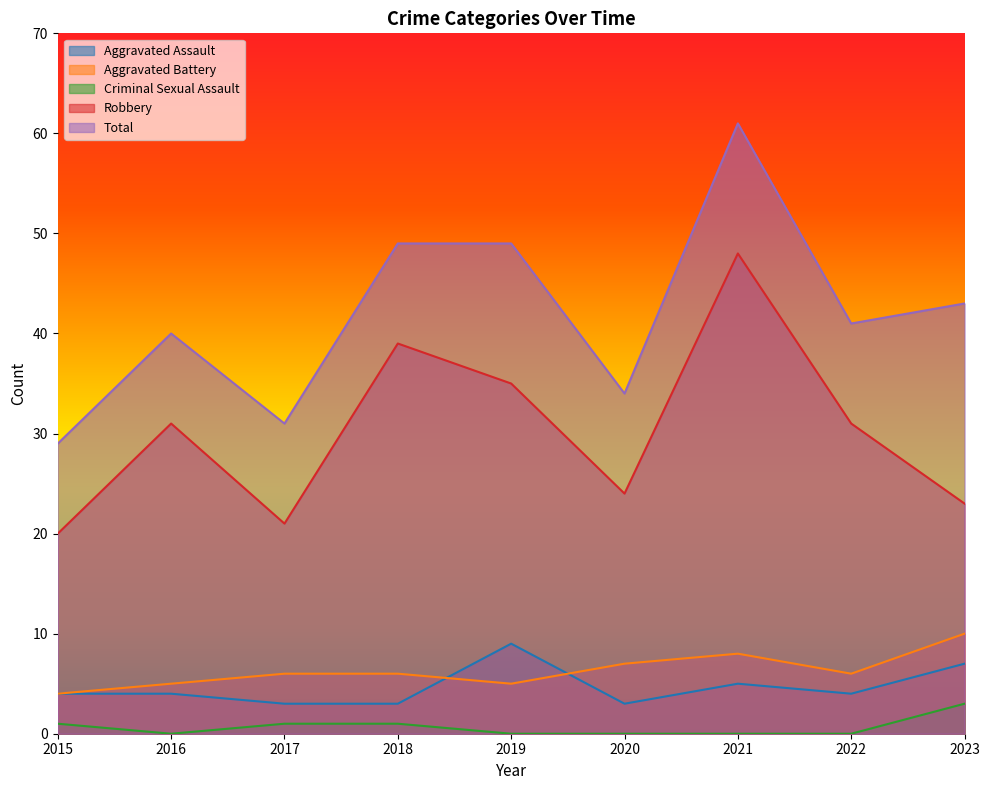

Is the value of Aggravated Battery at 2022 greater than the value of Criminal Sexual Assault at 2019?

Yes